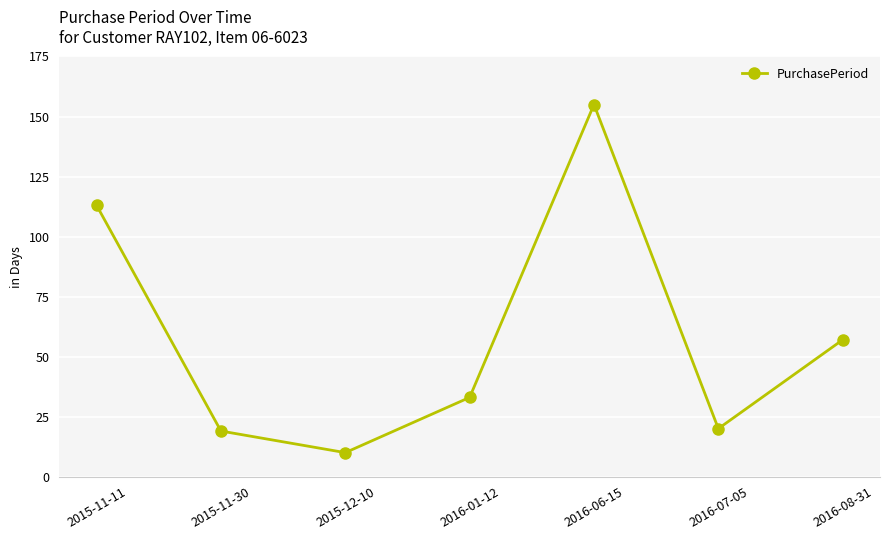

What is the change in value from 2015-11-11 to 2016-07-05?

-93